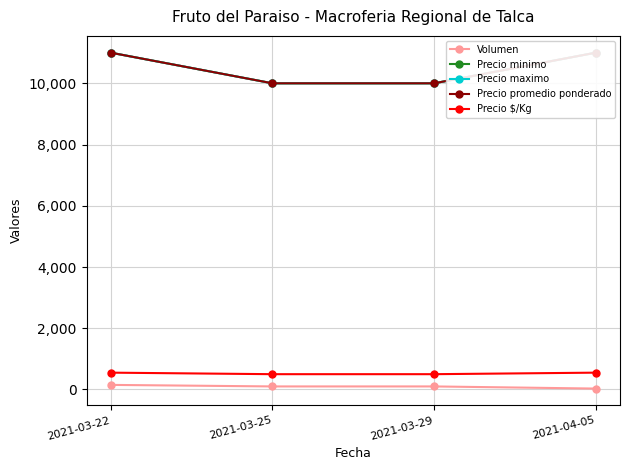

The value of Precio promedio ponderado at 2021-03-25 is 15664. True or false?

False